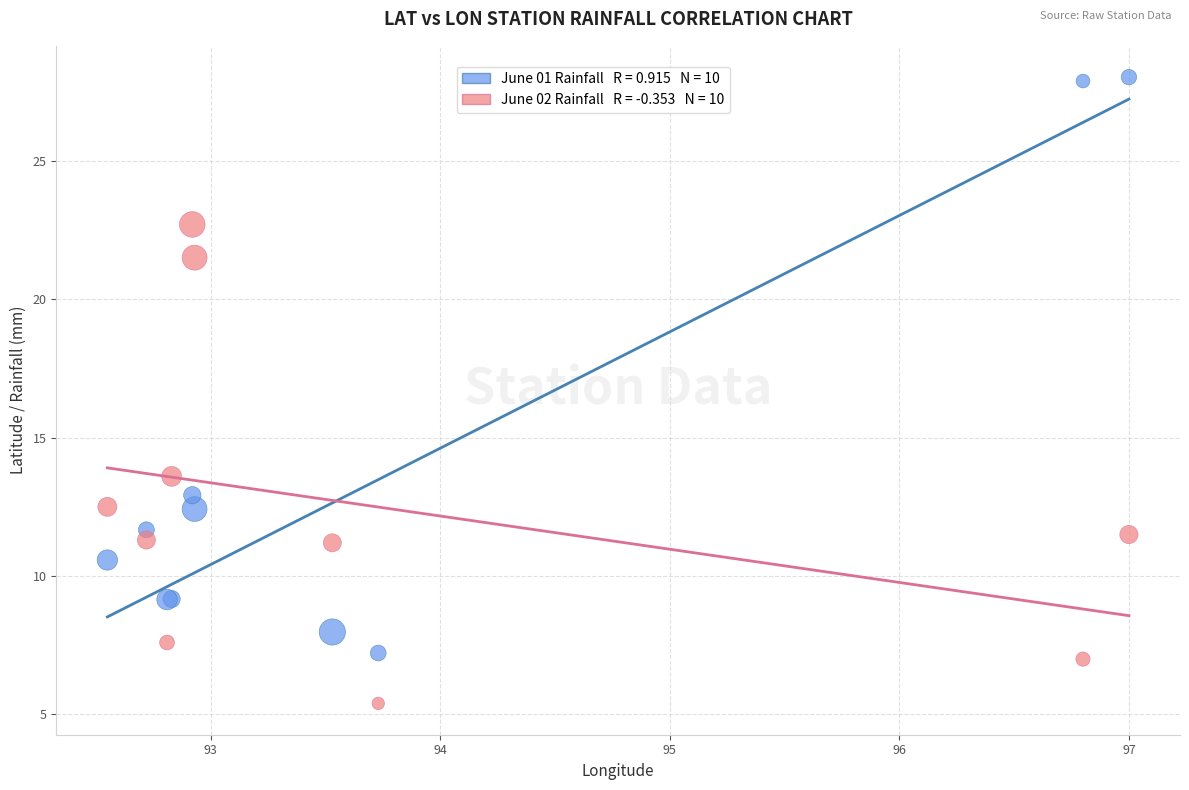

Across all series, what Y value is closest to 16?

13.6